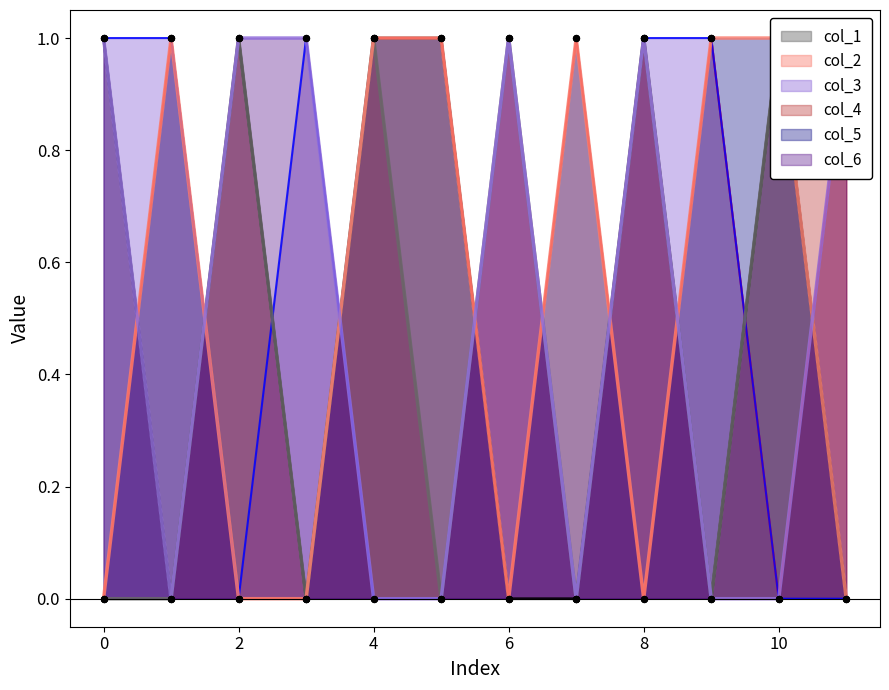

What is the total value across all series at 0?

3